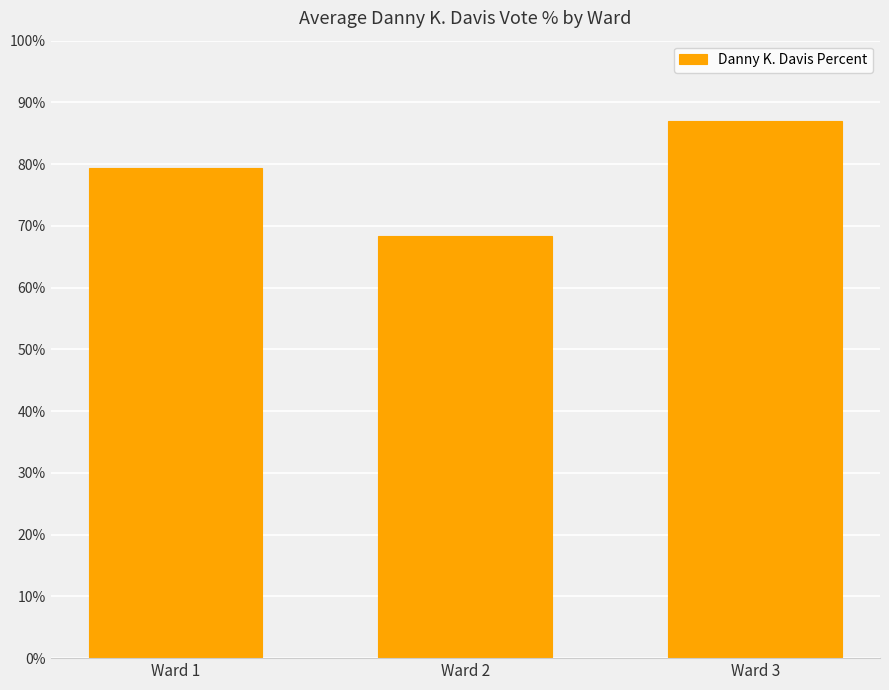

What is the value of the 3rd bar from the left?

86.9